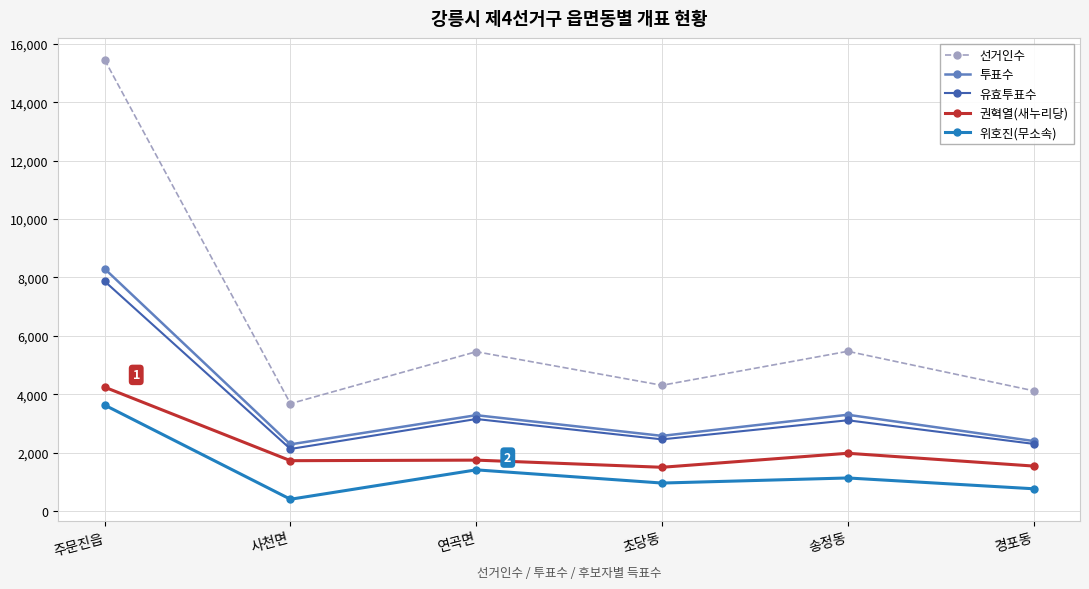

Where is the first local minimum for 선거인수?

사천면